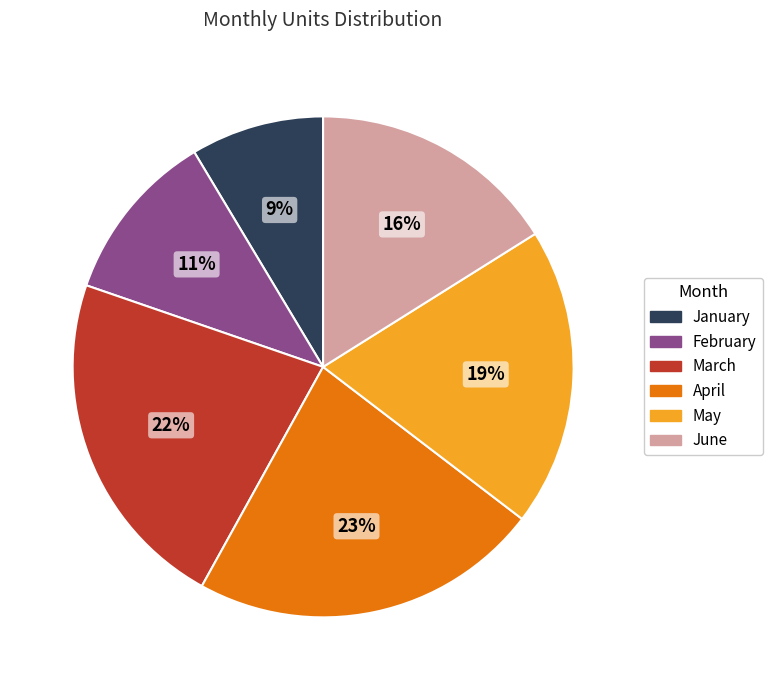

Does June account for over 50% of the chart?

No